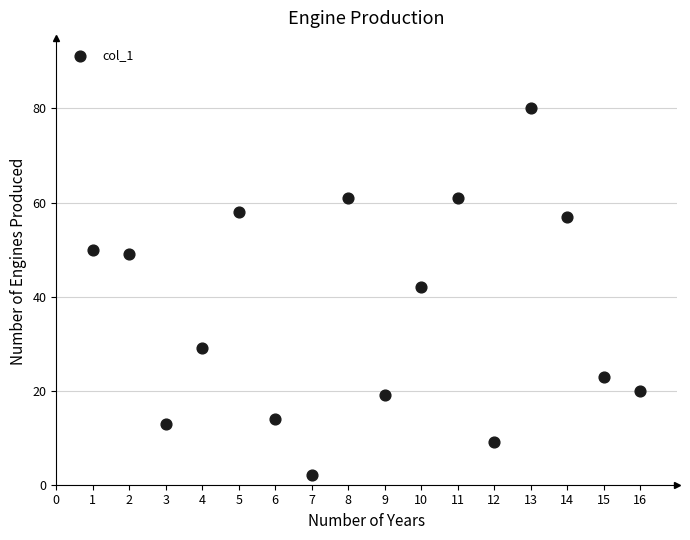

What Y value in the scatter plot is closest to 41?

42